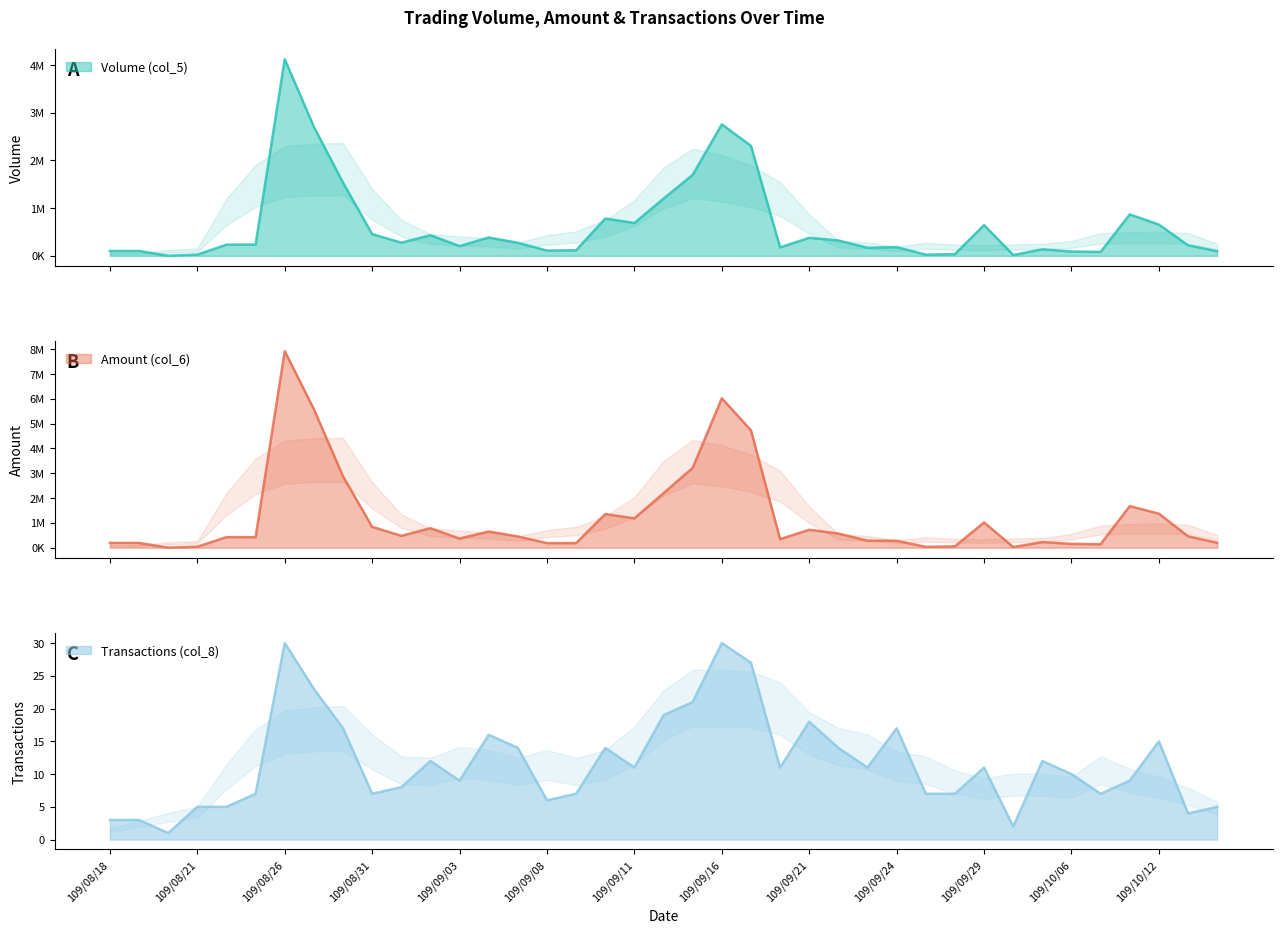

True or false: Transactions (col_8) and Volume (col_5) cross at least once.

False